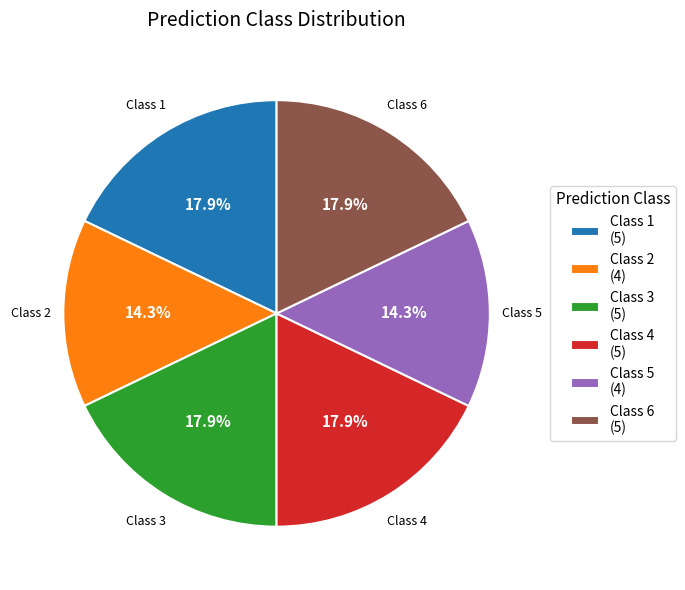

Combined, do Class 6 (5) and Class 2 (4) account for over 50%?

No